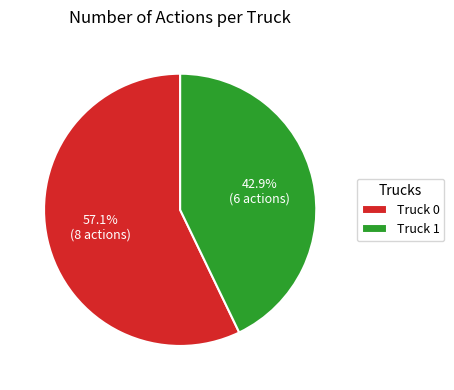

To the nearest percent, what is the difference between the Truck 1 and Truck 0 slice percentages?

14%